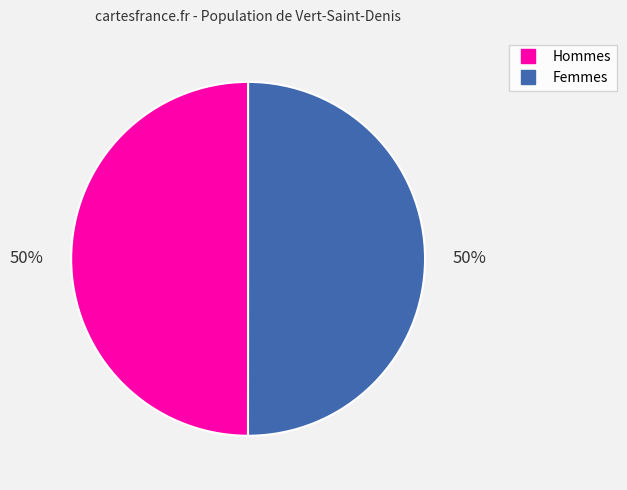

To the nearest percent, what is the average slice percentage?

50%